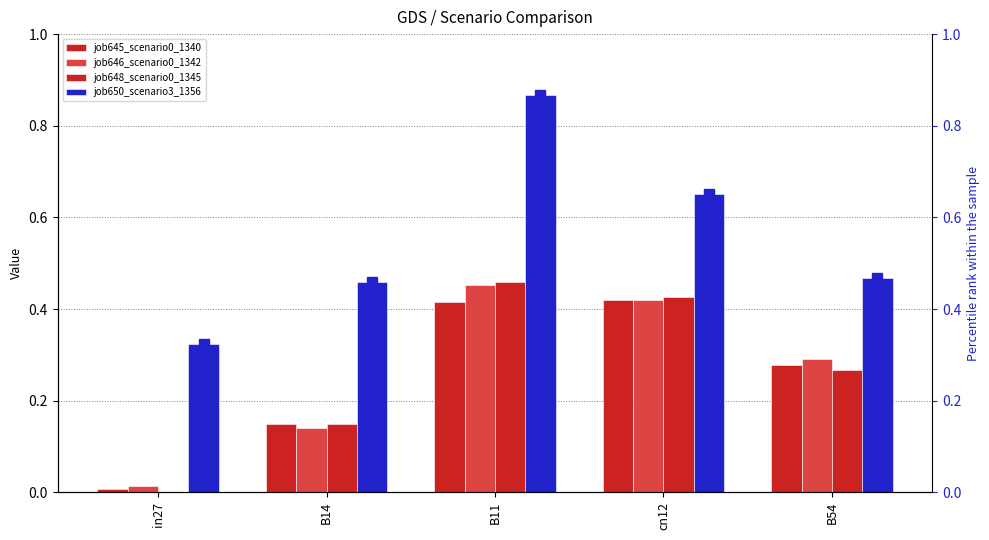

Which series has the largest total across all categories?

job650_scenario3_1356